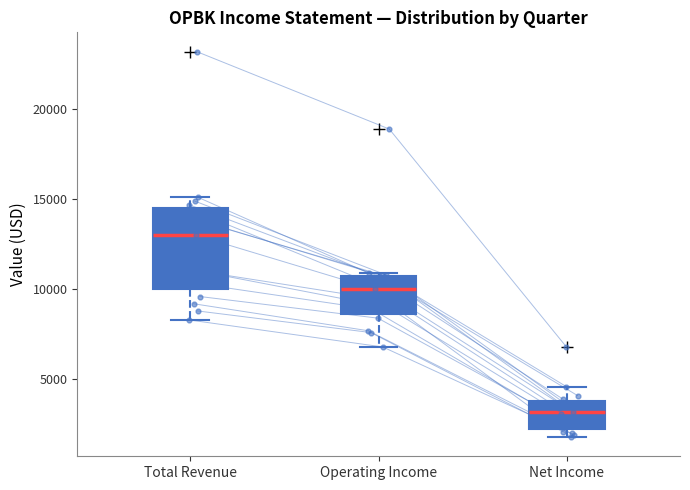

Where is the lower edge of the box for Operating Income on the y-axis? The values are not printed on the chart, so give them approximately, as read against the axis.

8500